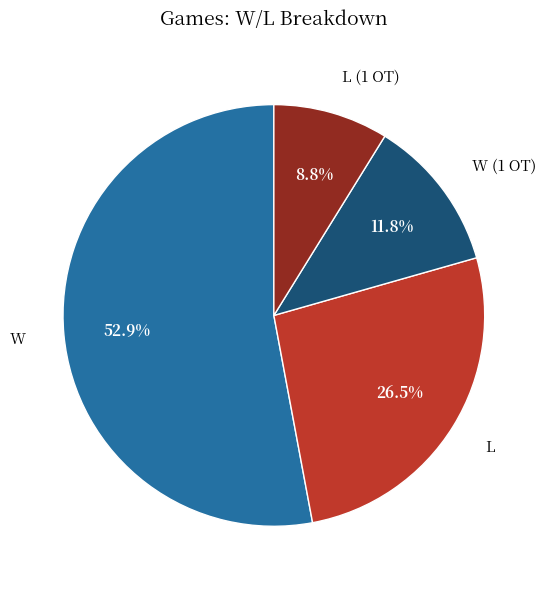

What is the largest slice in the pie chart?

W